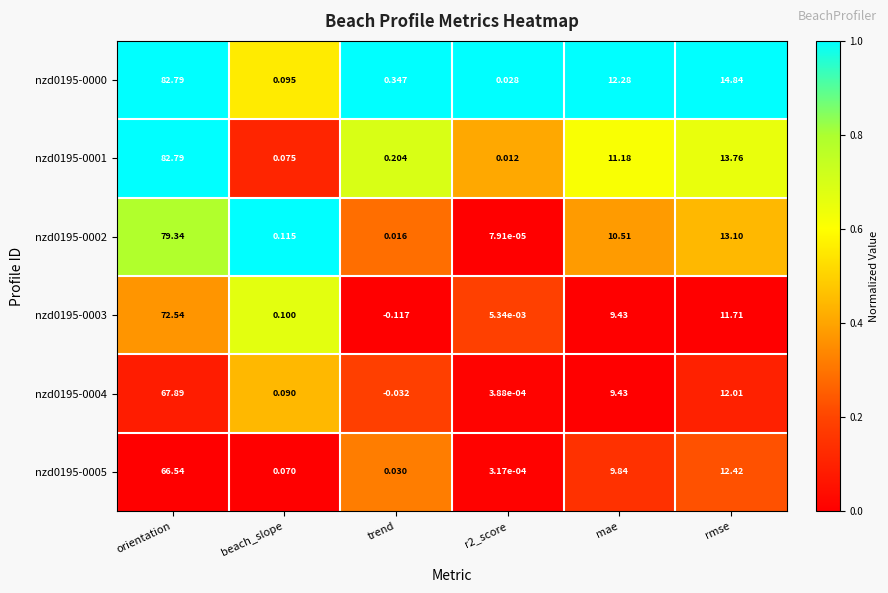

Is the value of nzd0195-0004 at r2_score greater than the value of nzd0195-0002 at rmse?

No